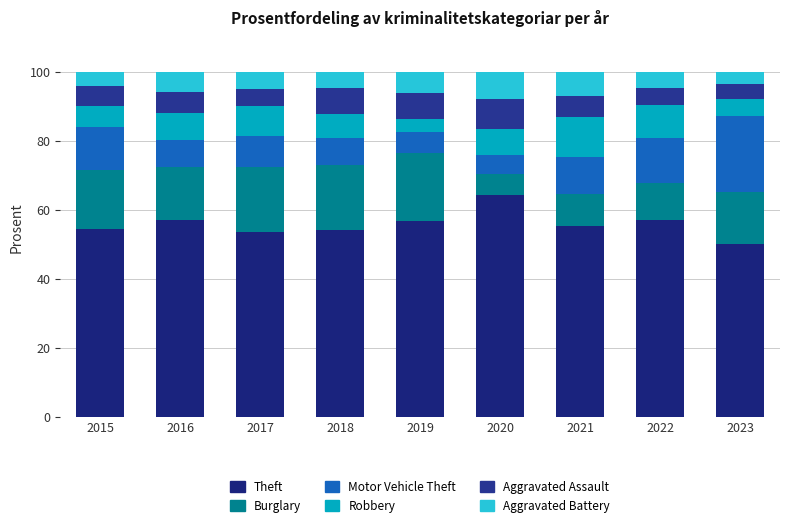

Does the chart contain stacked bars?

Yes